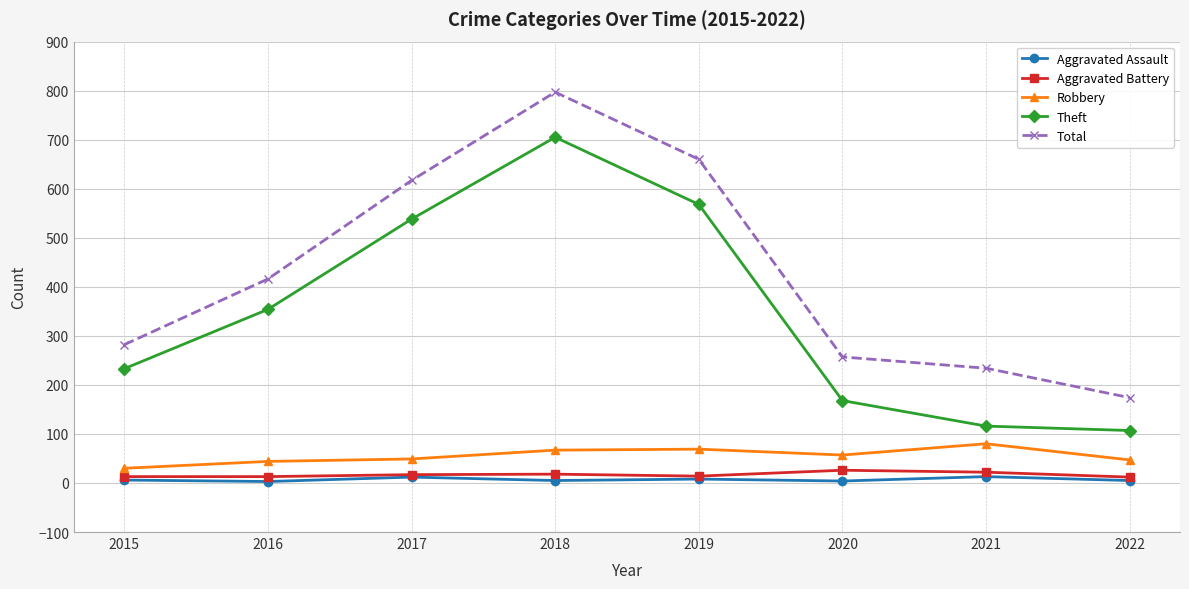

The Total series shows 668 at 2016. True or false?

False